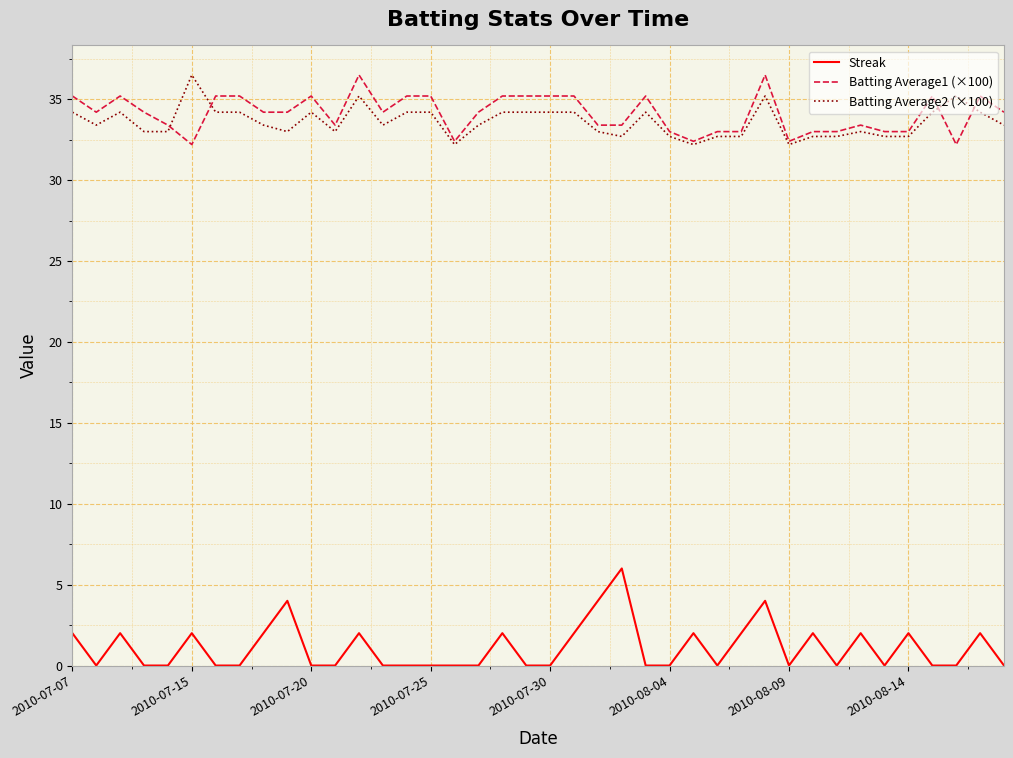

True or false: Batting Average2 (×100) and Streak cross at least once.

False